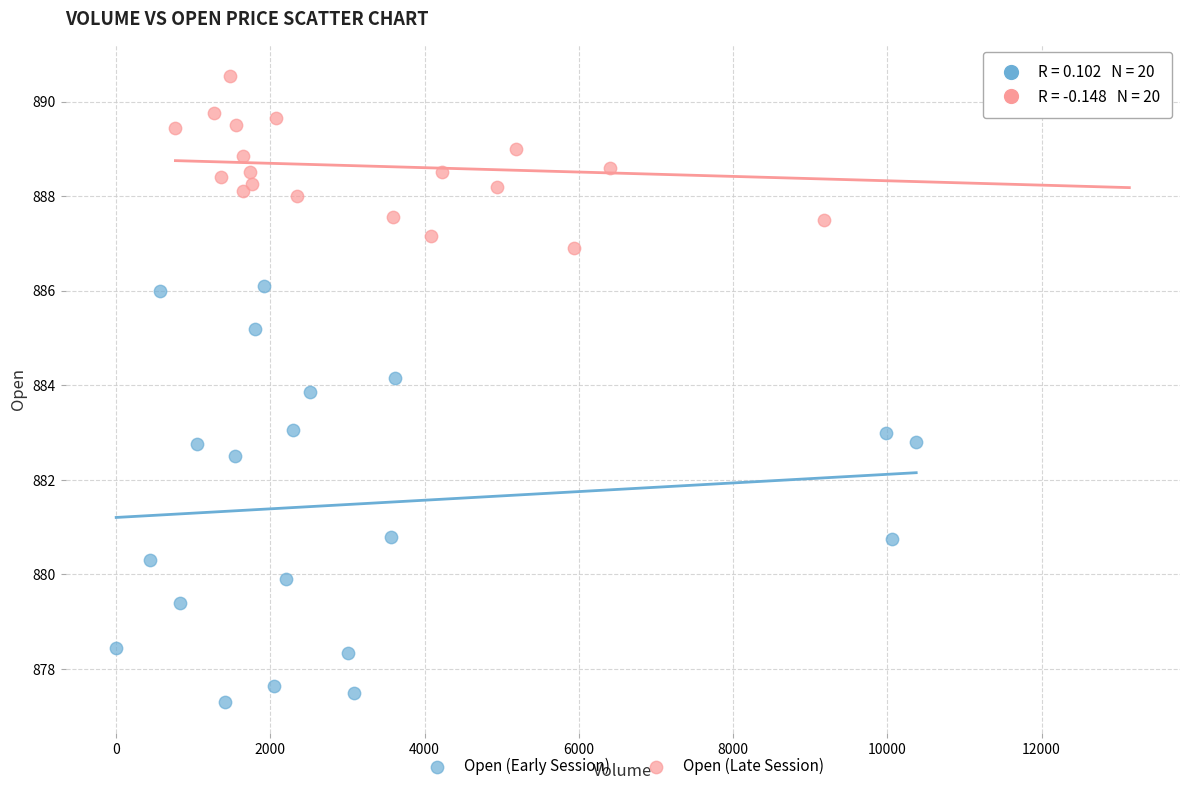

Which series contains the lowest Y value?

Open (Early Session)